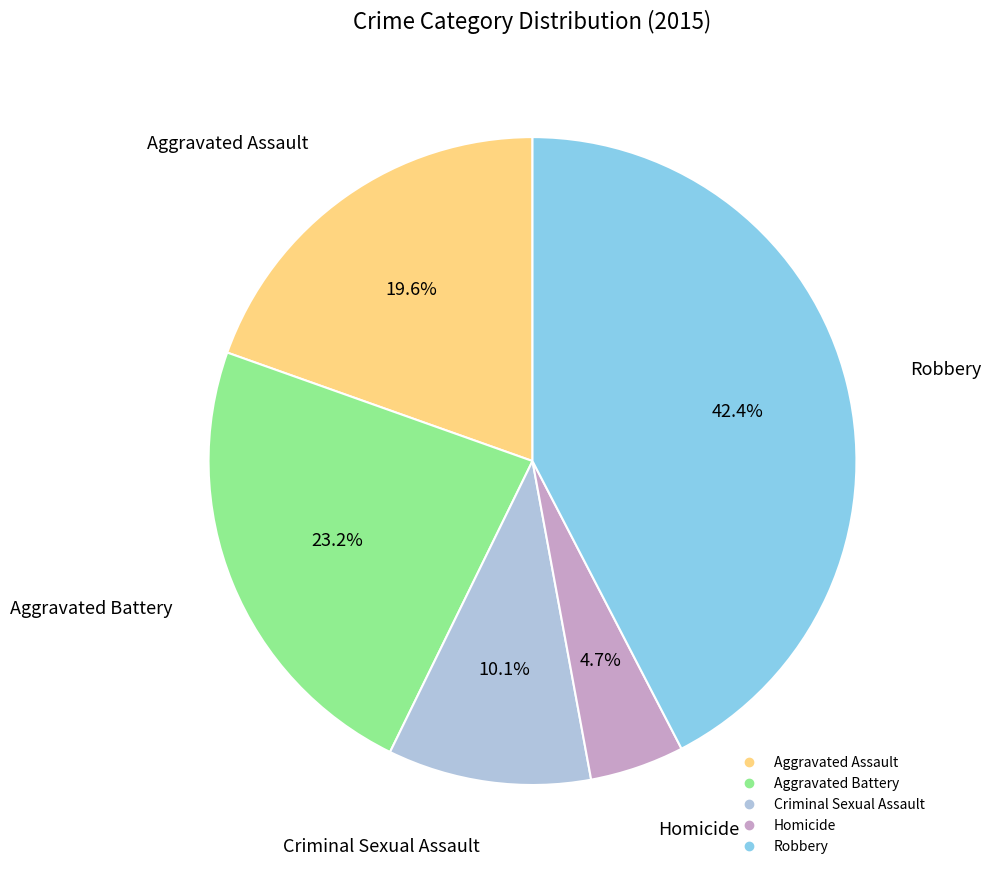

Which has a higher value, Aggravated Assault or Homicide?

Aggravated Assault